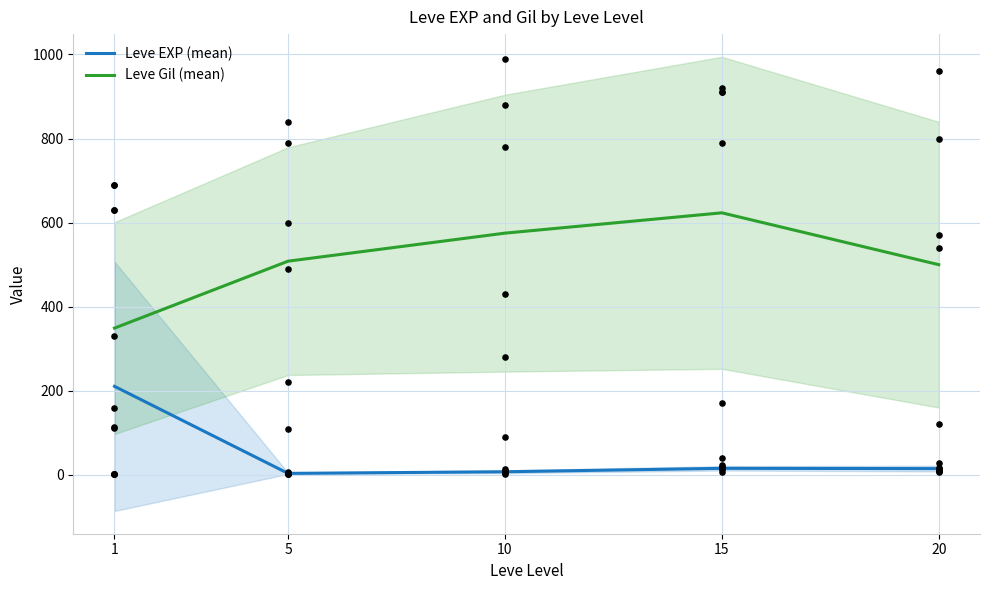

Is the value of Leve Gil (mean) at 10 greater than the value of Leve EXP (mean) at 1?

Yes